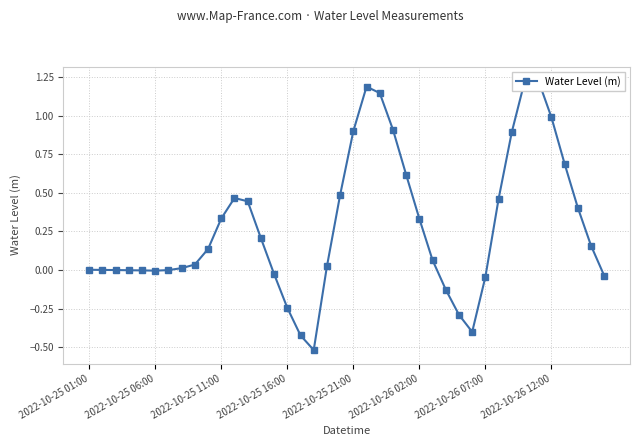

At which category does the data reach its first local peak?

11